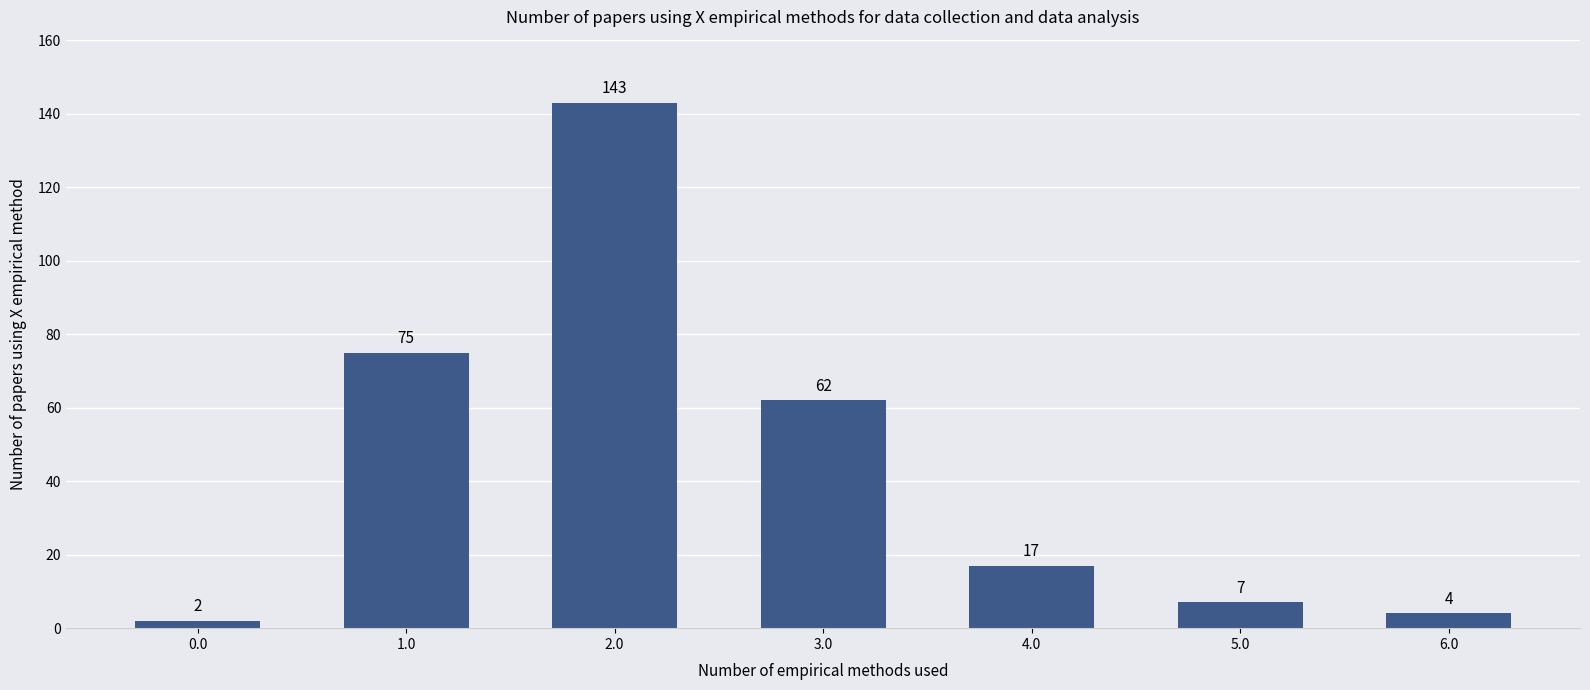

Reading left to right, what are all the values shown in this chart?

0.0=2	1.0=75	2.0=143	3.0=62	4.0=17	5.0=7	6.0=4